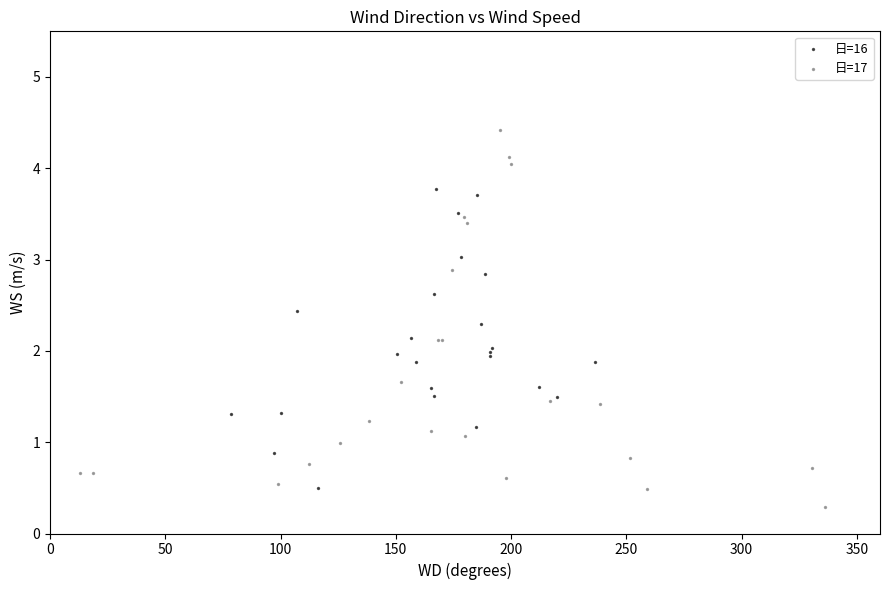

Which series has the widest spread of Y values?

日=17